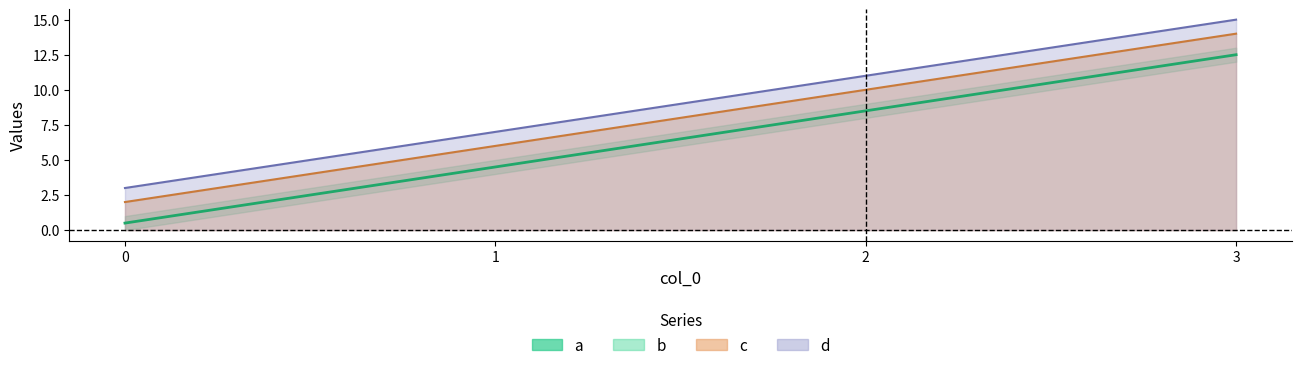

The value of b at 2 is 10.0. True or false?

True